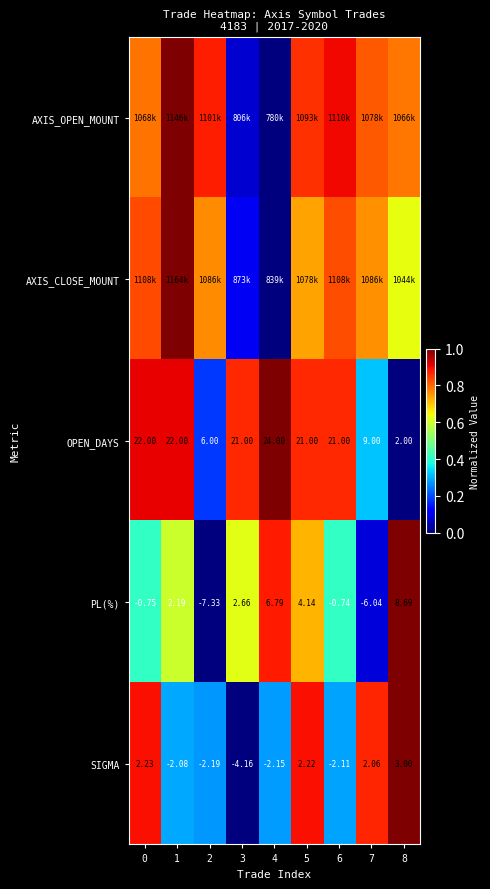

Between 6 and 1, which is larger?

1